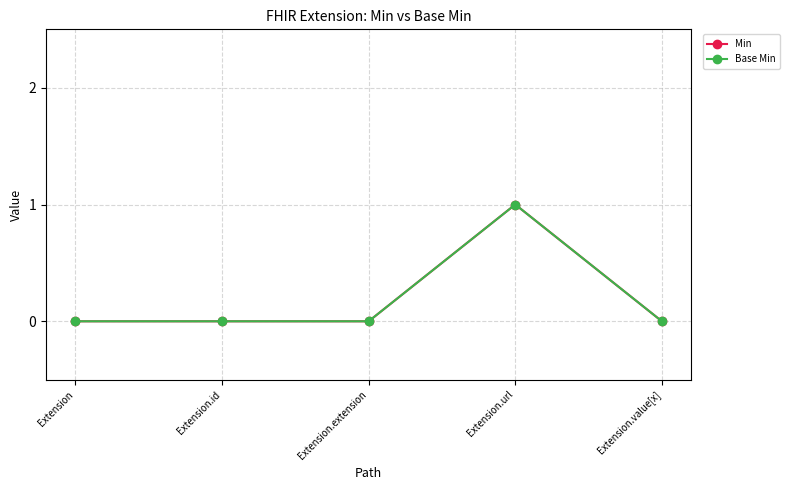

Is this an area chart (filled region under the line)?

No